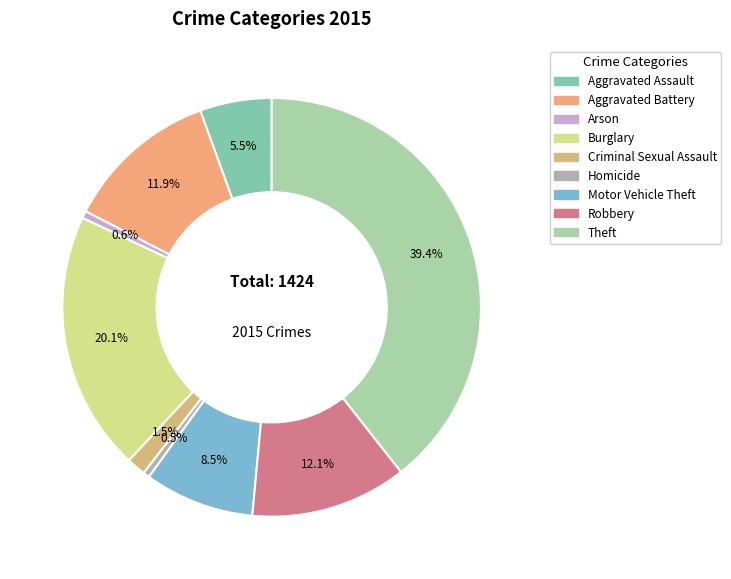

Count the number of slices in the pie.

9